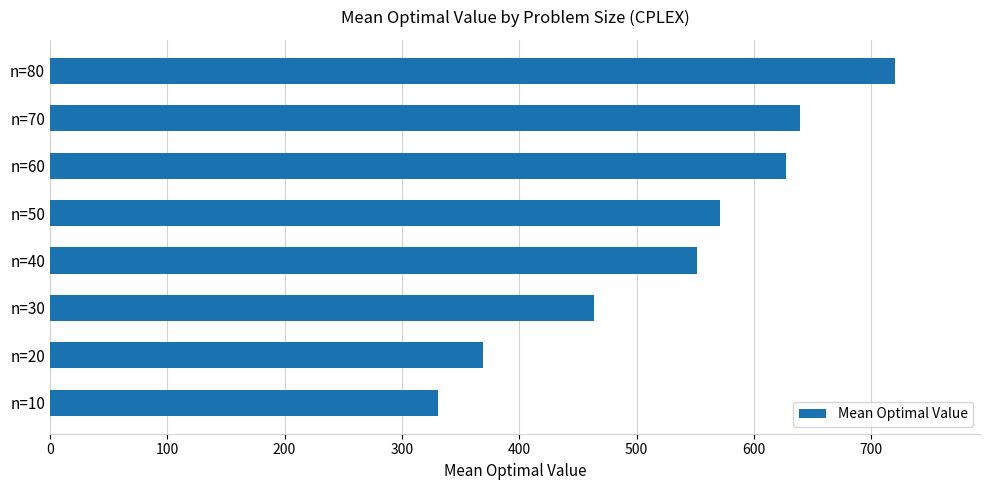

What is the sum of the values at n=70 and n=60?

1266.2